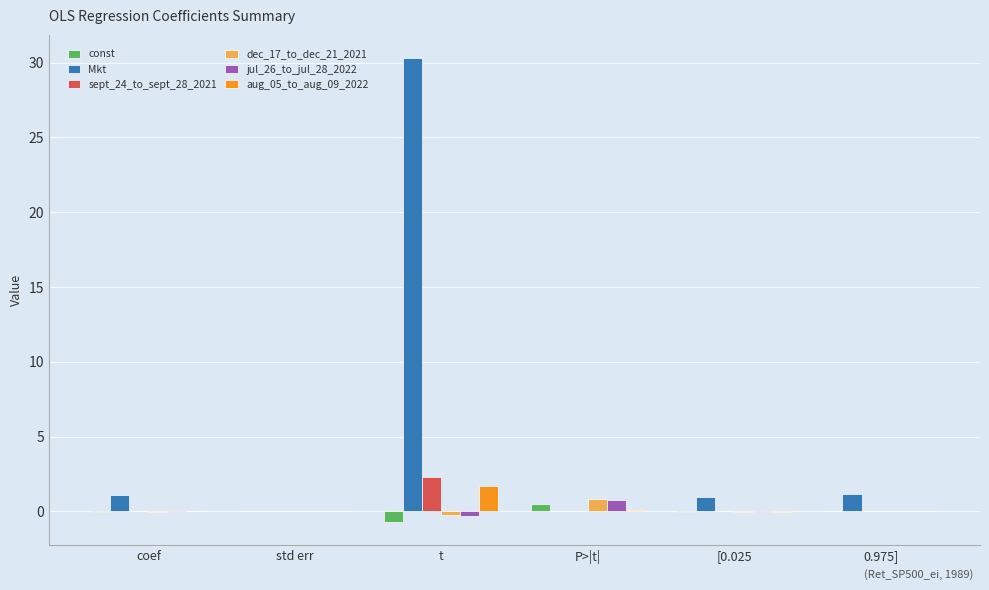

How many groups of bars are there?

6